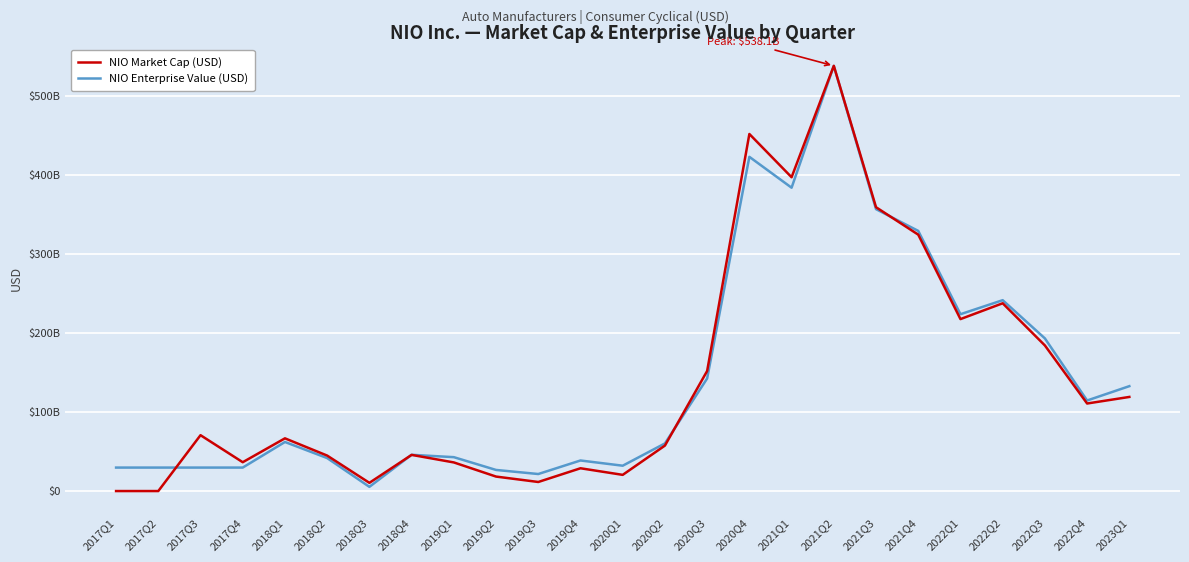

What are all the series names shown in the legend?

NIO Market Cap (USD), NIO Enterprise Value (USD)